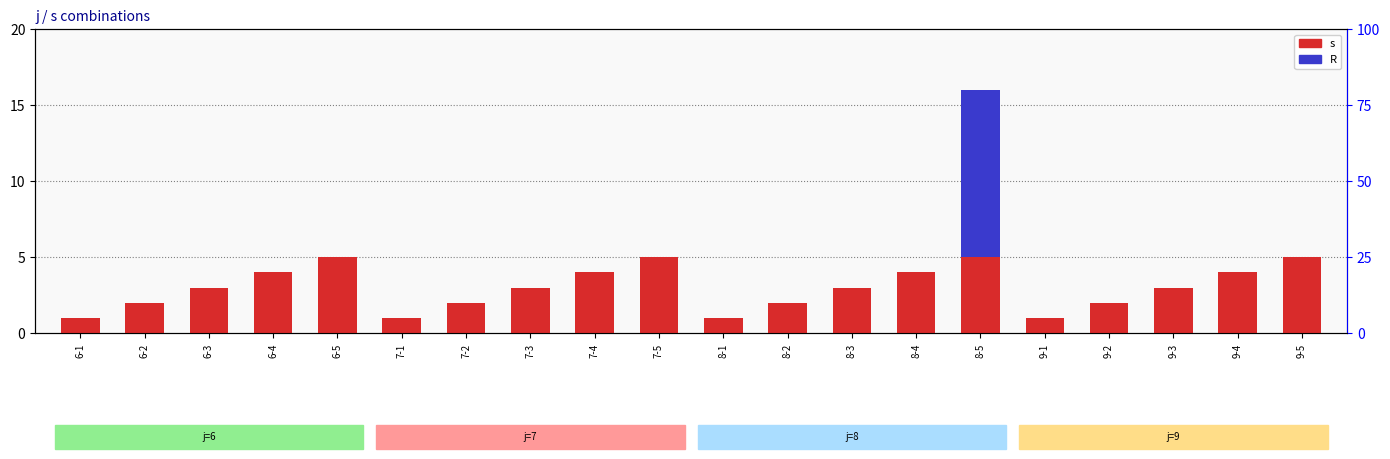

What are all the series names shown in the legend?

s, R